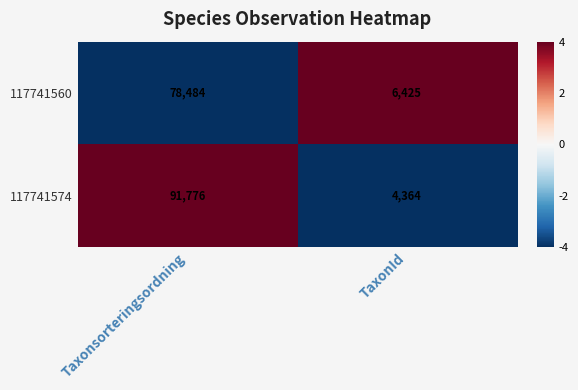

True or false: 117741560 has a value of 137398 at Taxonsorteringsordning.

False